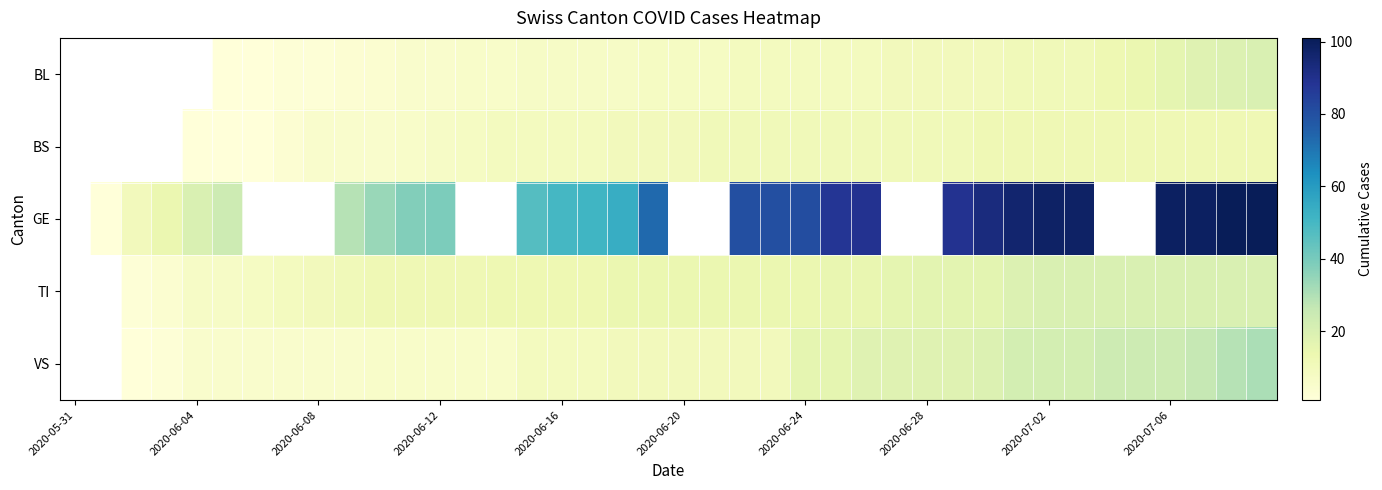

How many series are shown in this chart?

5